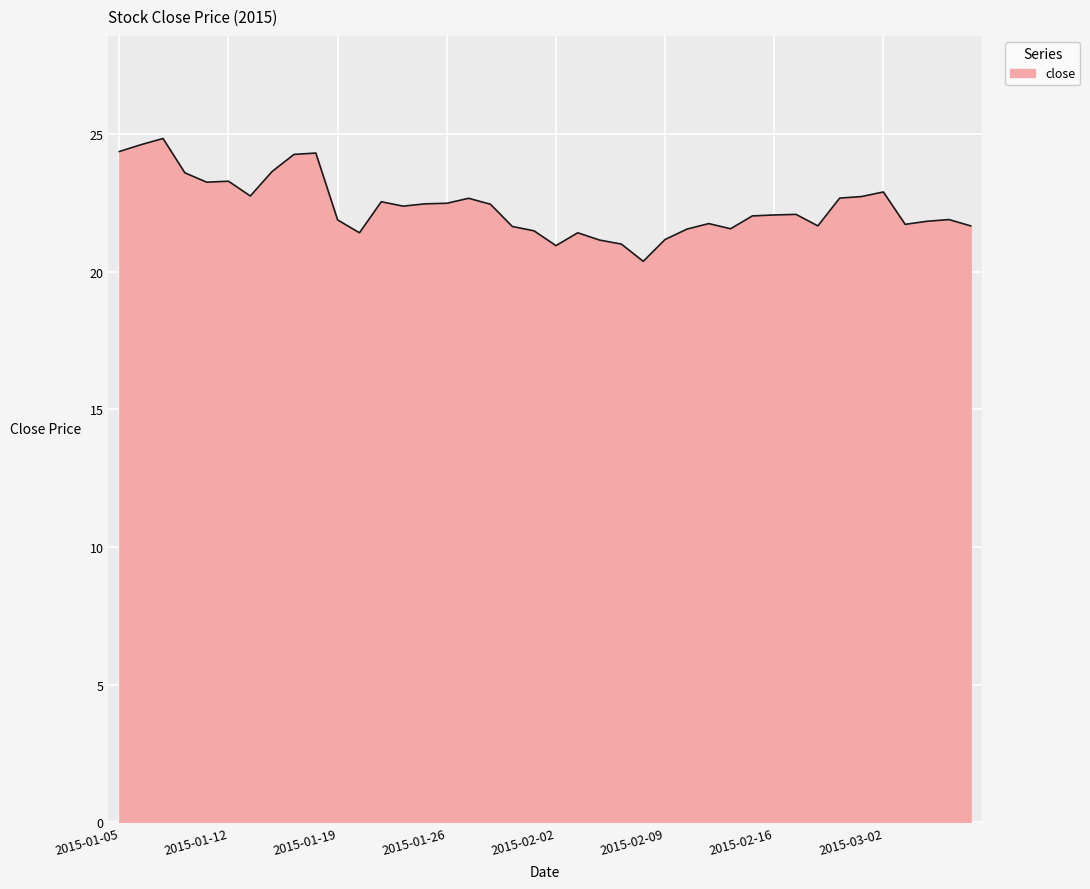

What is the difference between the maximum and minimum values?

4.5